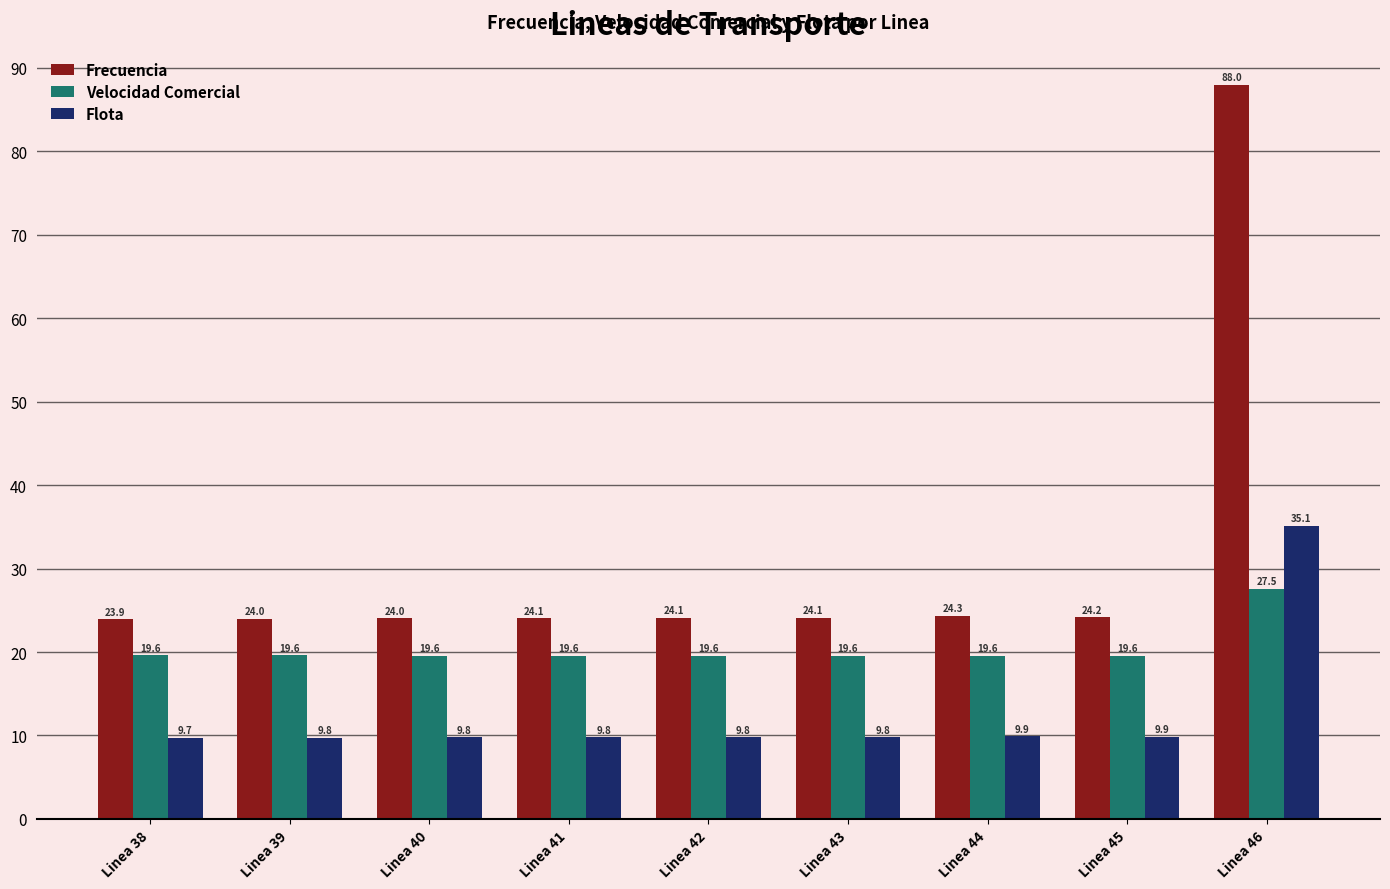

How many bars are there in total?

27